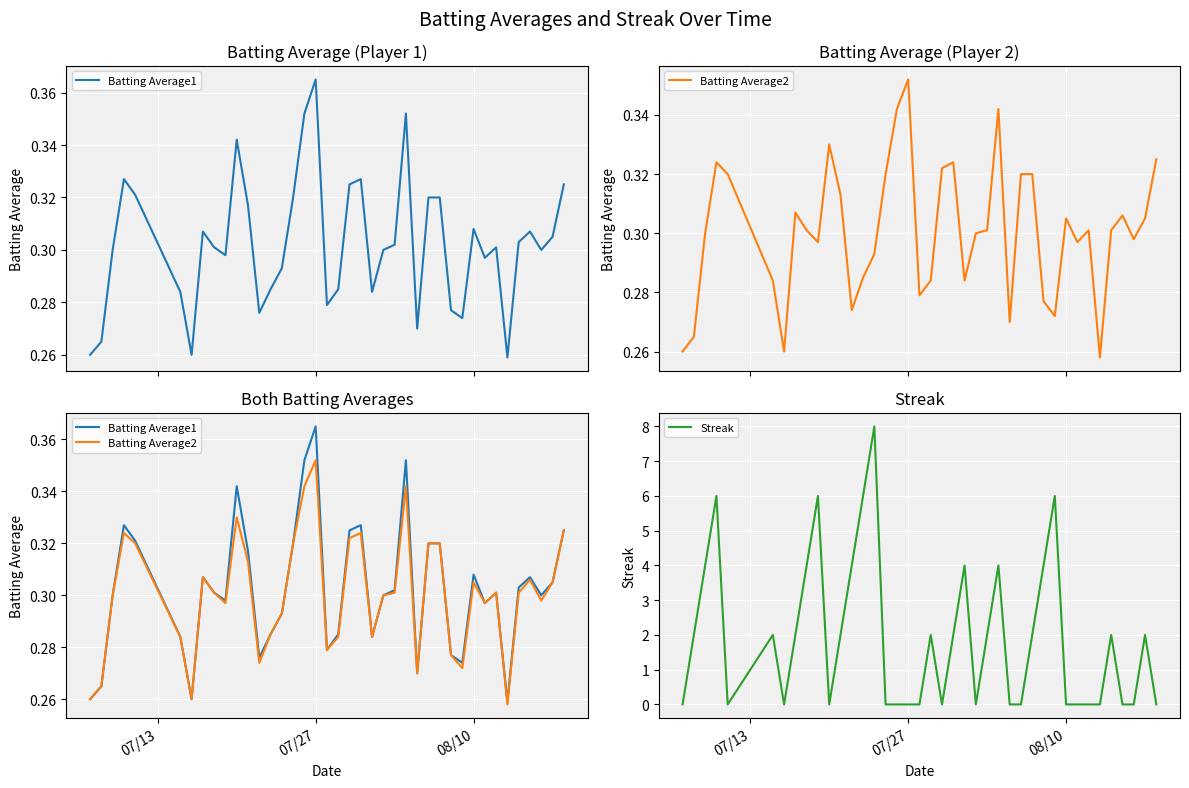

At how many categories does at least one series exceed 6?

1